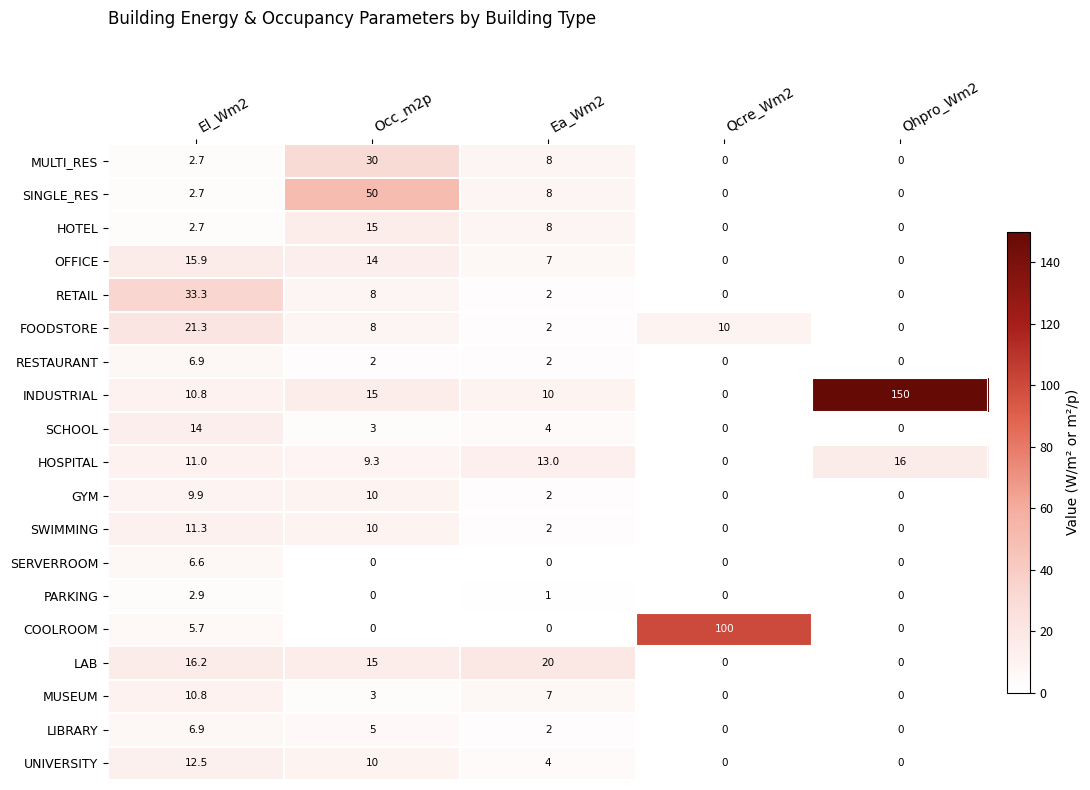

Is it true that LAB equals 7.2 at Qhpro_Wm2?

False